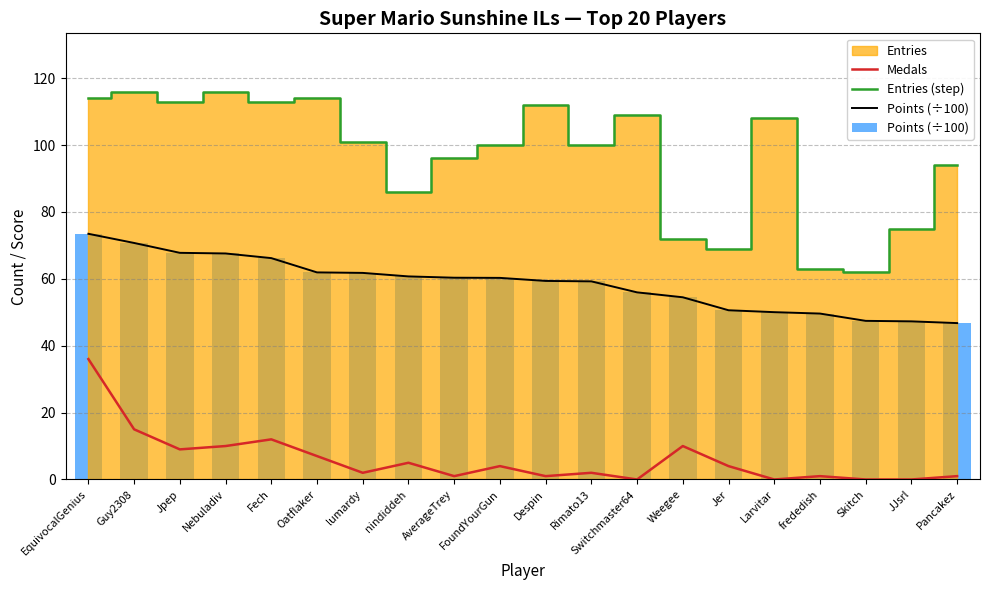

At which label does Medals reach its peak?

EquivocalGenius